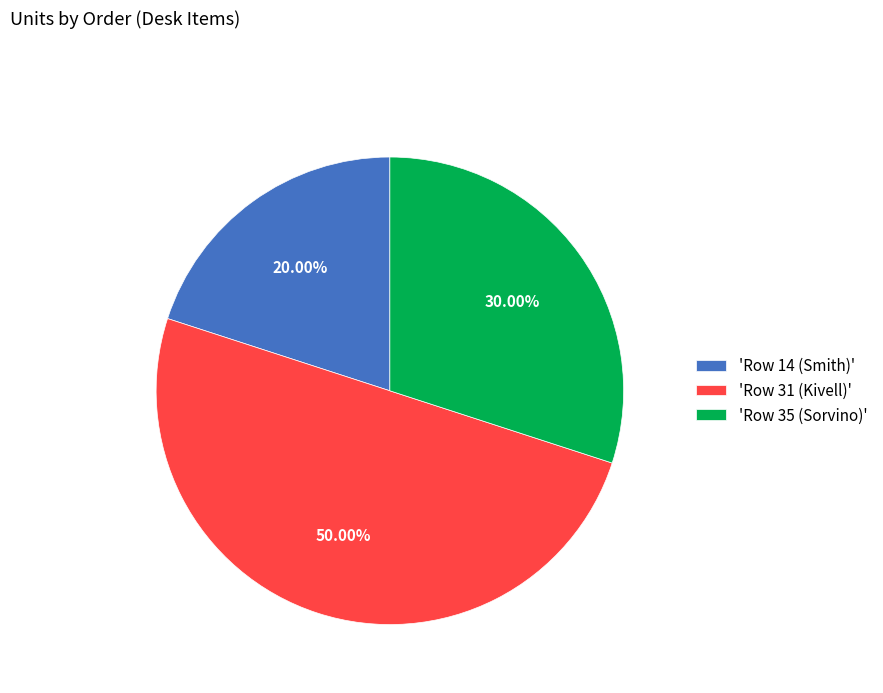

Rank the categories by value from lowest to highest.

'Row 14 (Smith)', 'Row 35 (Sorvino)', 'Row 31 (Kivell)'